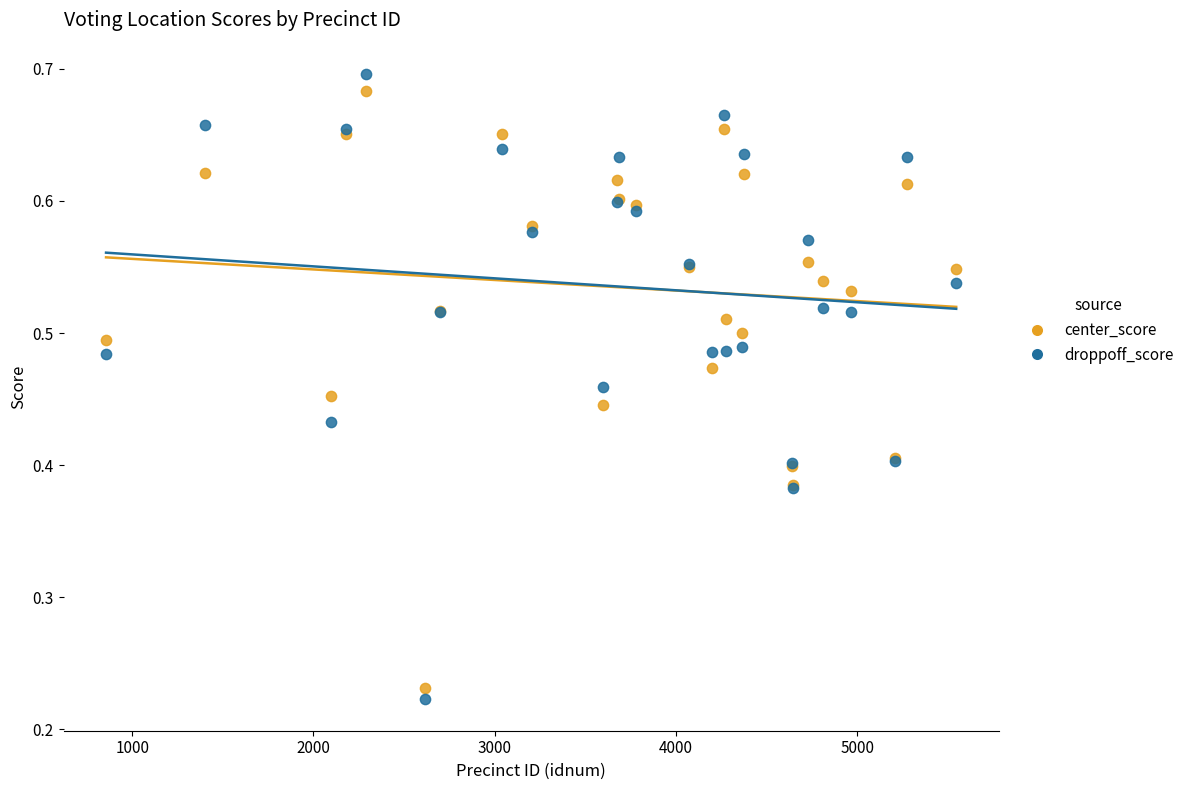

Which series has the widest spread of Y values?

droppoff_score